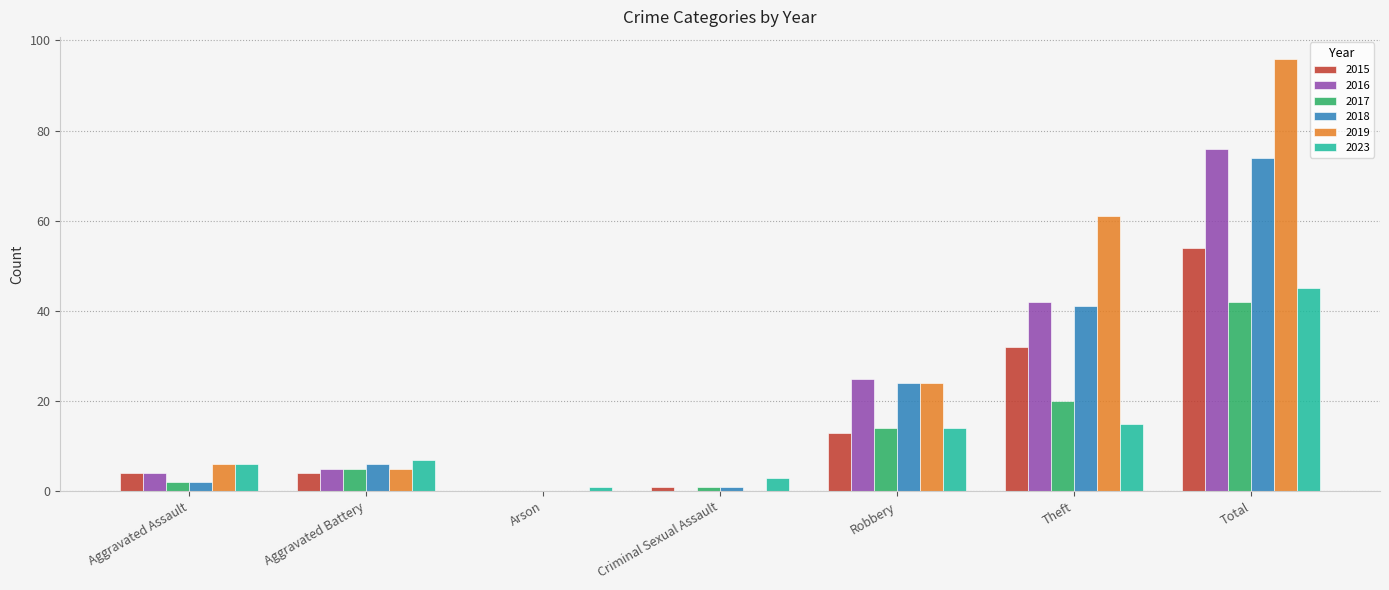

What is the sum of all 2017 values?

84